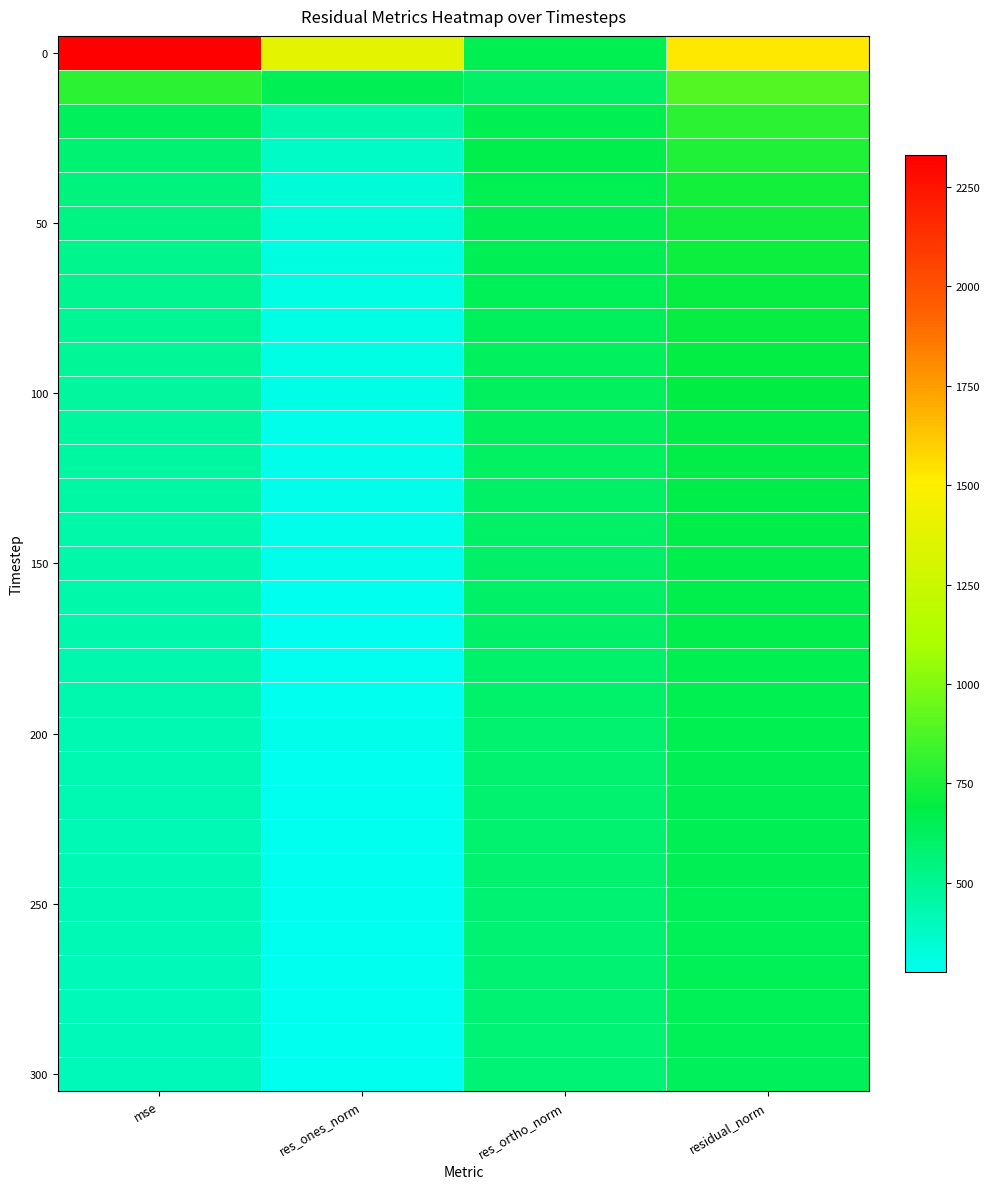

What is the spread (max minus min) of values at mse?

1924.7